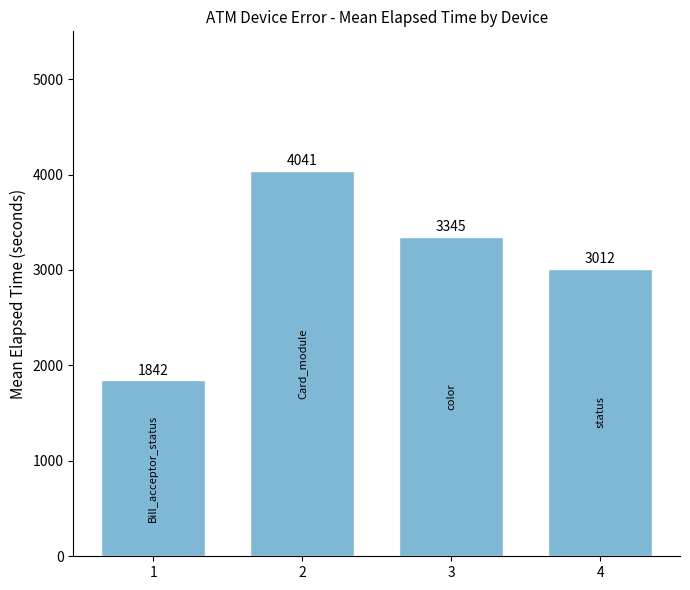

At which label does the data first exceed 3345?

2